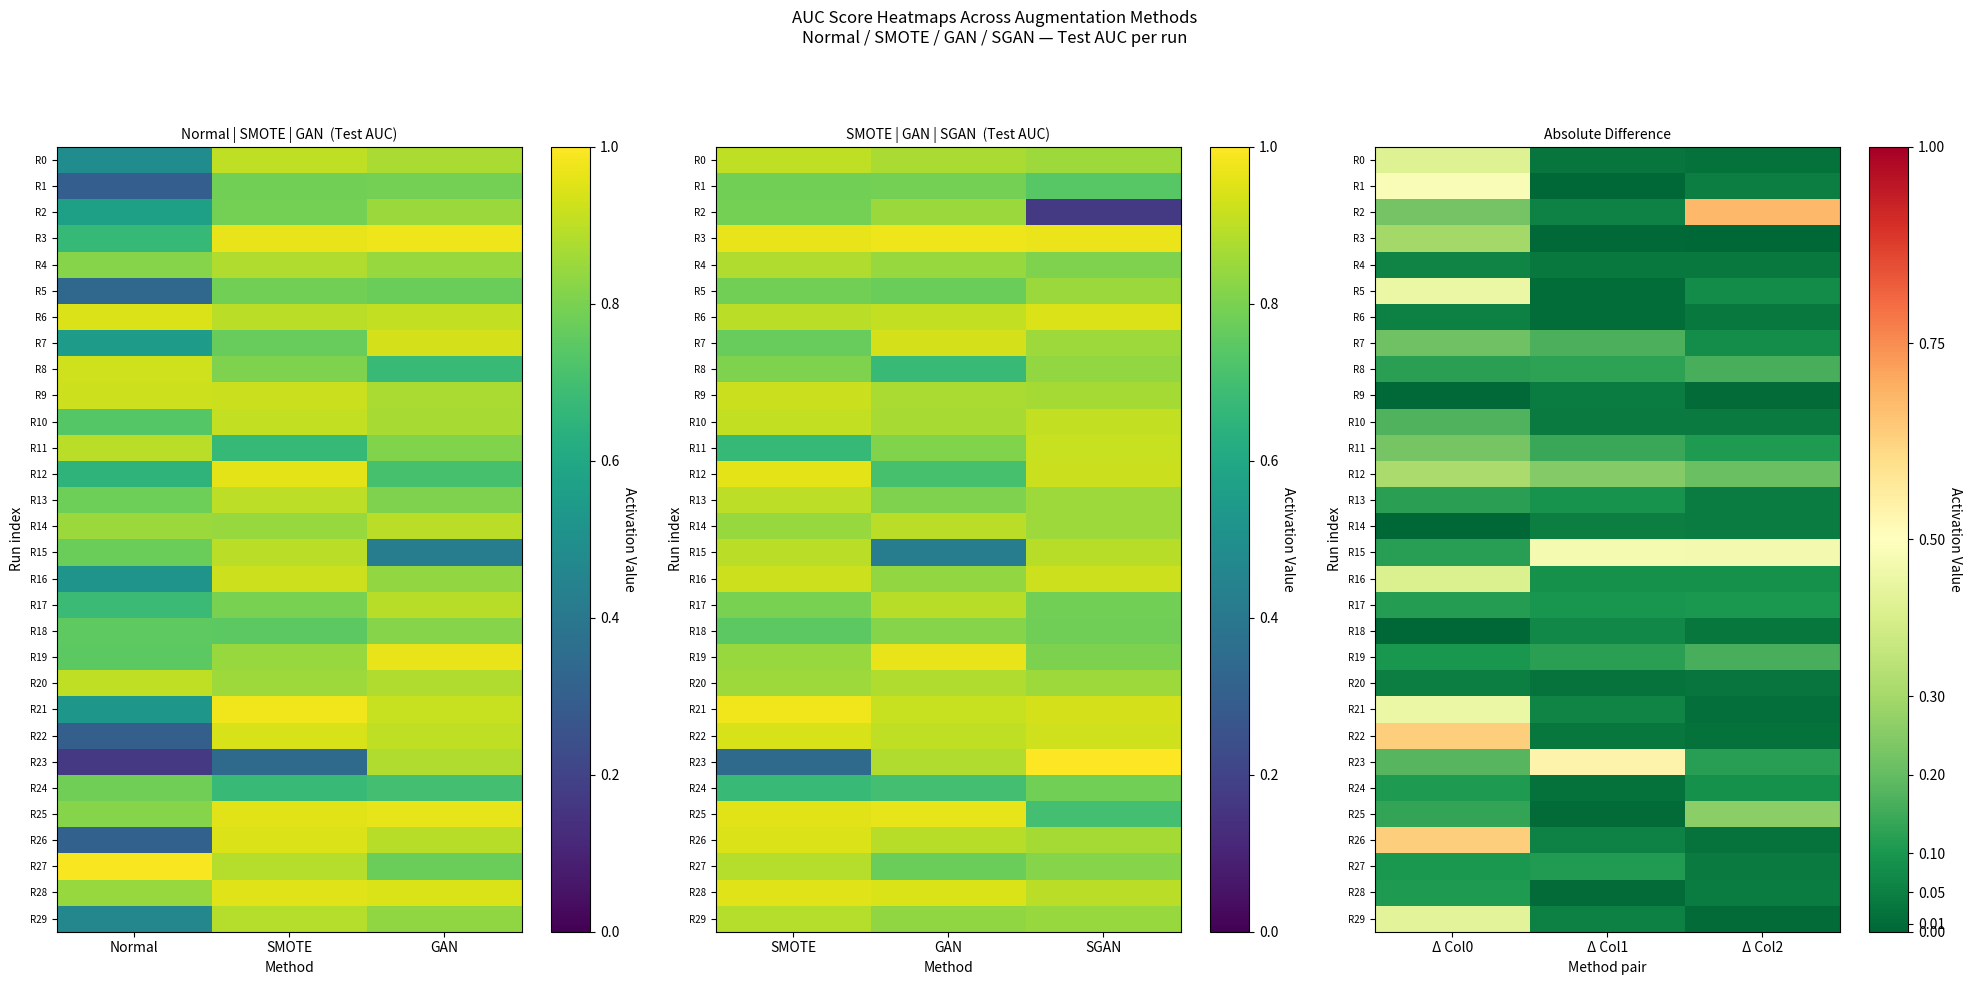

Which series changed the most between Δ Col0 and Δ Col1?

R22